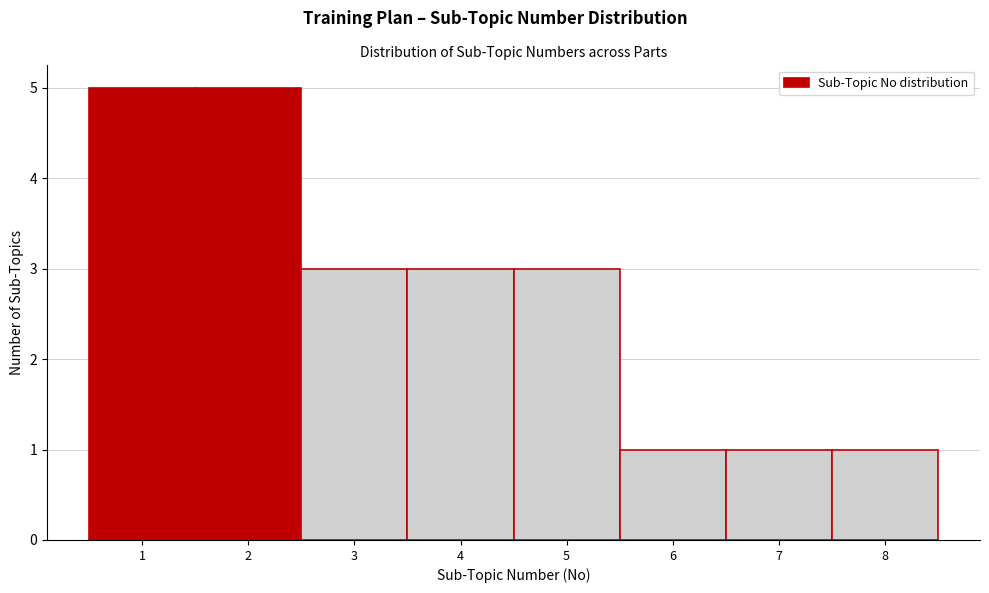

Reading left to right, list every bar in this chart as the range it spans on the x-axis followed by its height. The values are not printed on the chart, so give them approximately, as read against the axis.

0.5 to 1.5: 5
1.5 to 2.5: 5
2.5 to 3.5: 3
3.5 to 4.5: 3
4.5 to 5.5: 3
5.5 to 6.5: 1
6.5 to 7.5: 1
7.5 to 8.5: 1